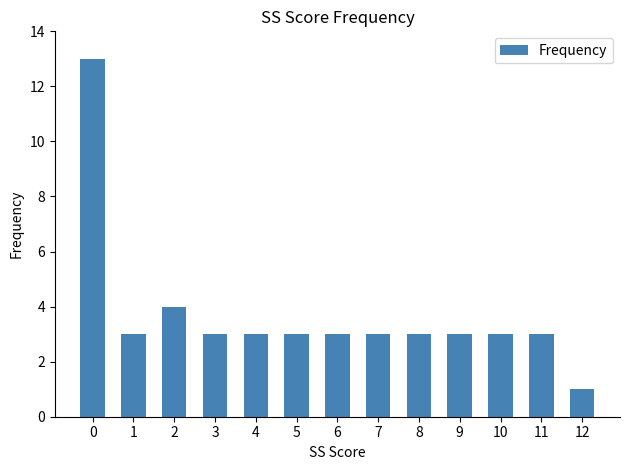

At which category does the chart reach its minimum across all series?

12